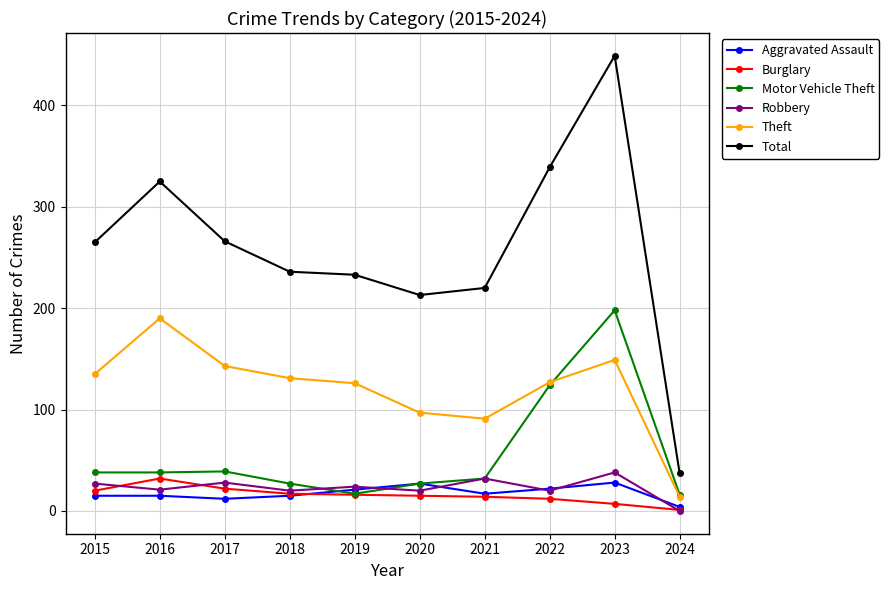

Which category has the lowest value across all series?

2024